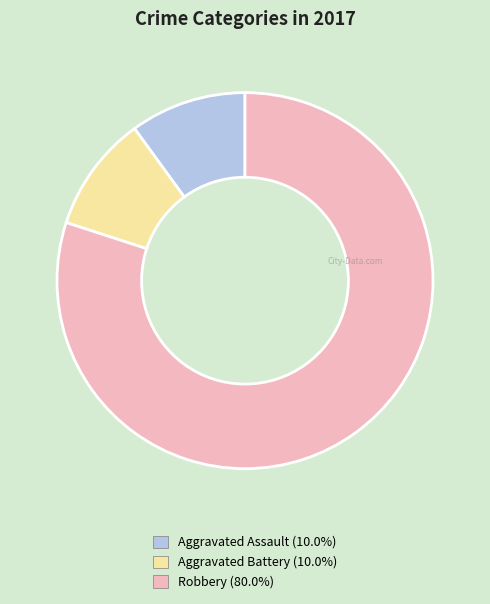

What is the ratio of the value at Aggravated Assault to the value at Aggravated Battery?

1.0